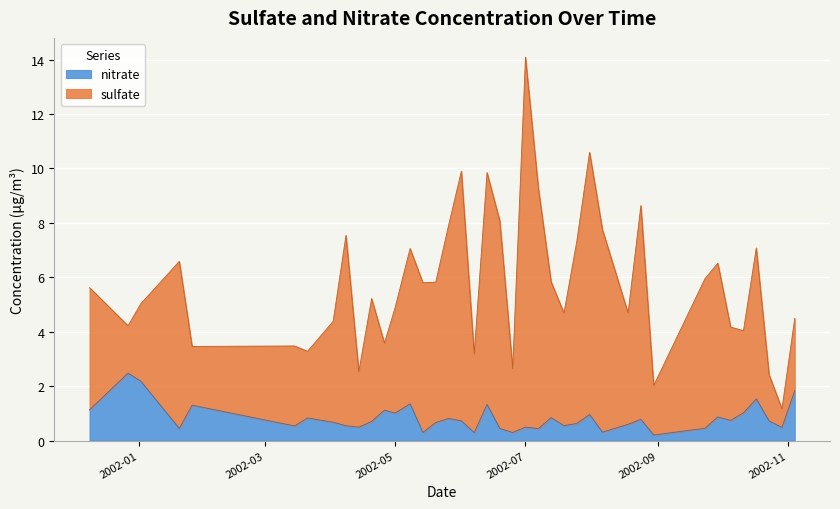

What is the difference between the highest and lowest values at 2002-01-26?

2.2